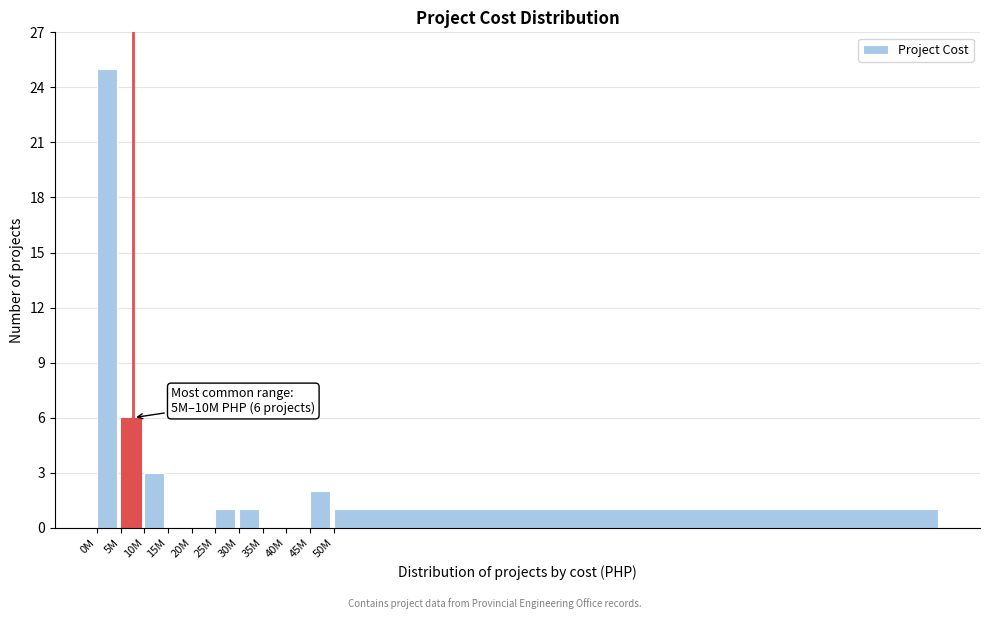

Reading left to right, what are all the values shown in this chart?

0M=25	5M=6	10M=3	15M=0	20M=0	25M=1	30M=1	35M=0	40M=0	45M=2	50M=1